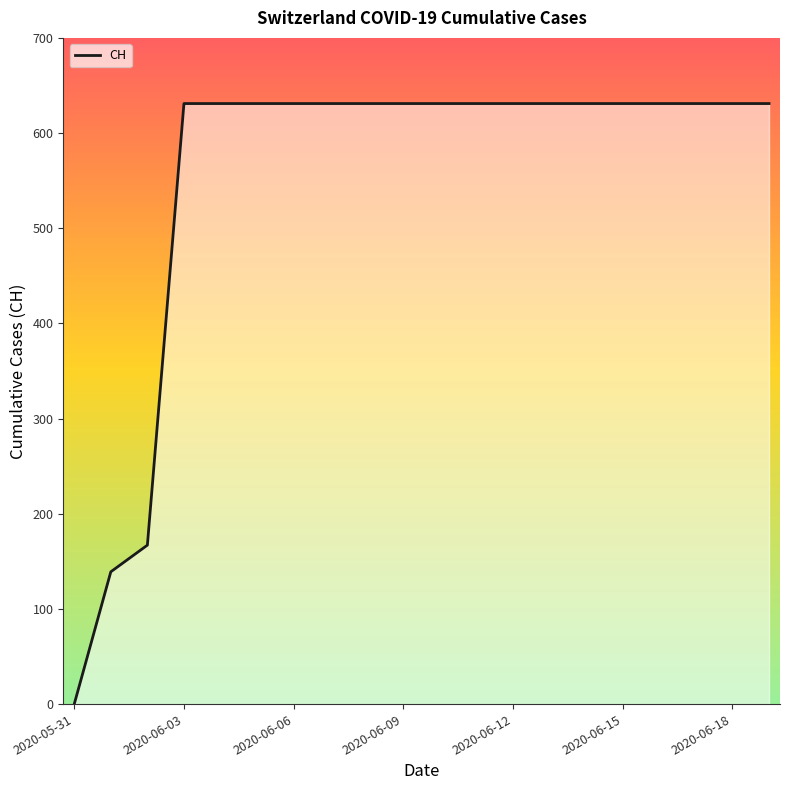

Reading right to left, list all the values displayed in this chart.

631	631	631	631	631	631	631	631	631	631	631	631	631	631	631	631	631	167	139	0